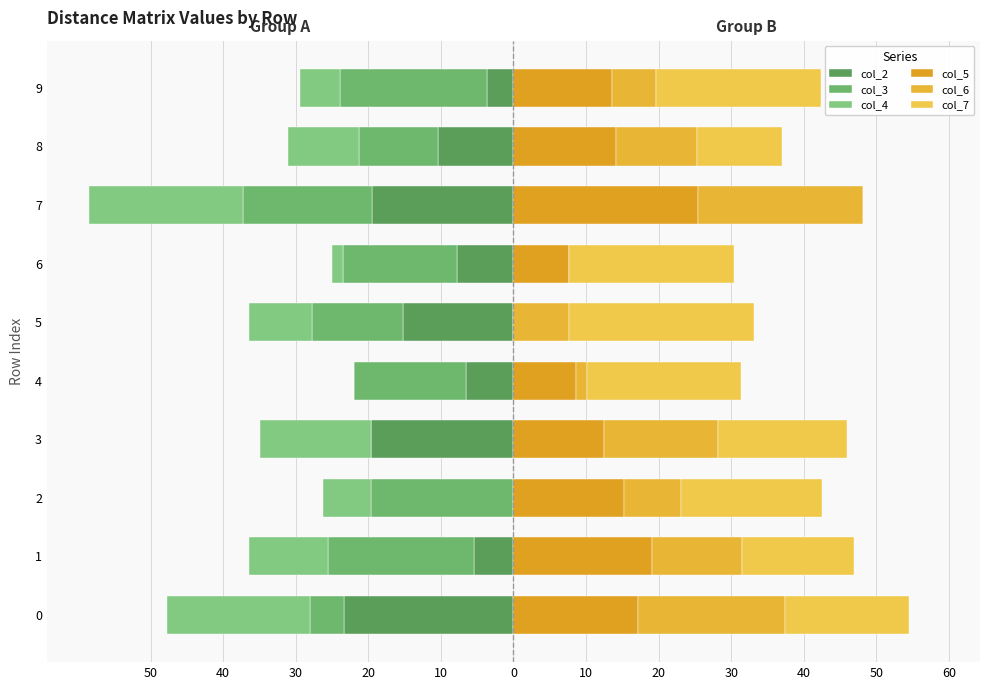

What is the difference between the highest and lowest values at 40?

39.3